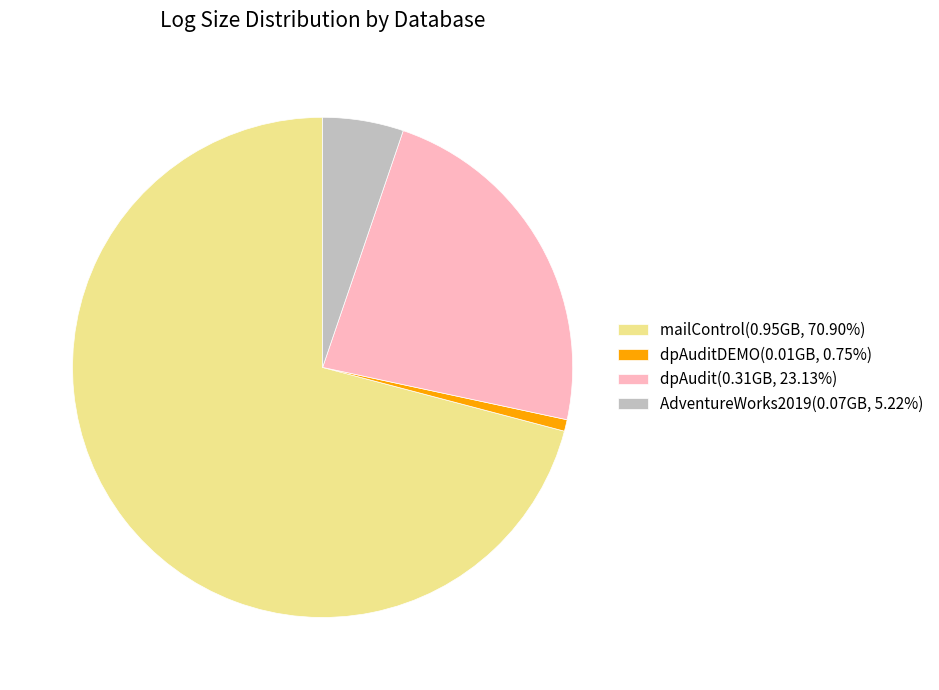

Does dpAudit(0.31GB, 23.13%) account for over 50% of the chart?

No